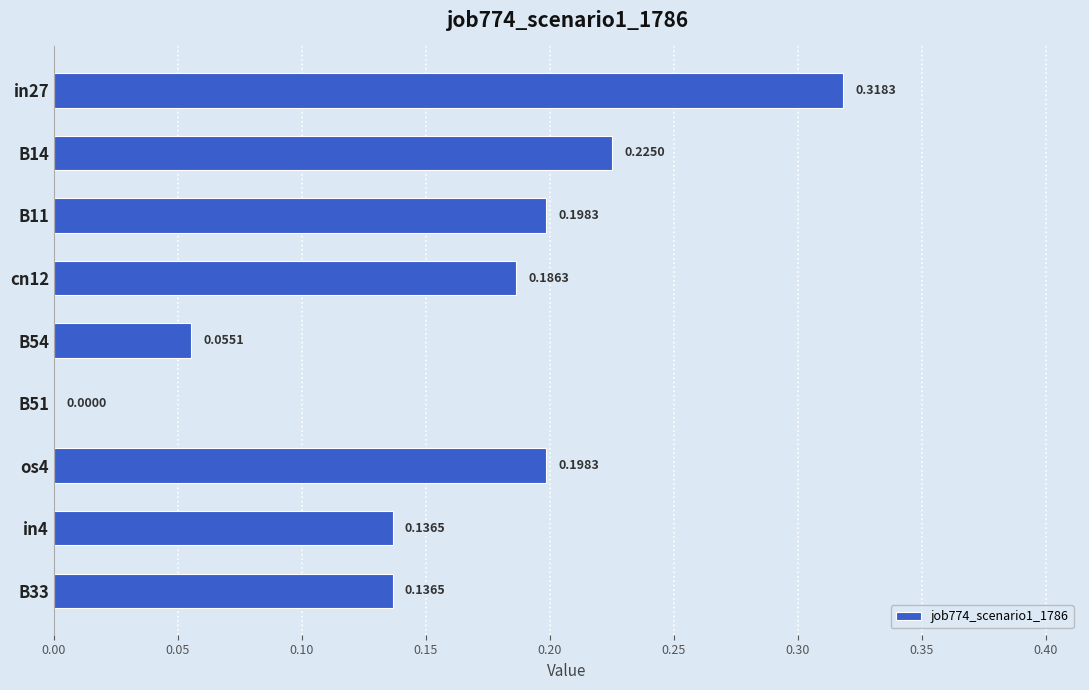

What is the sum of all values?

1.5